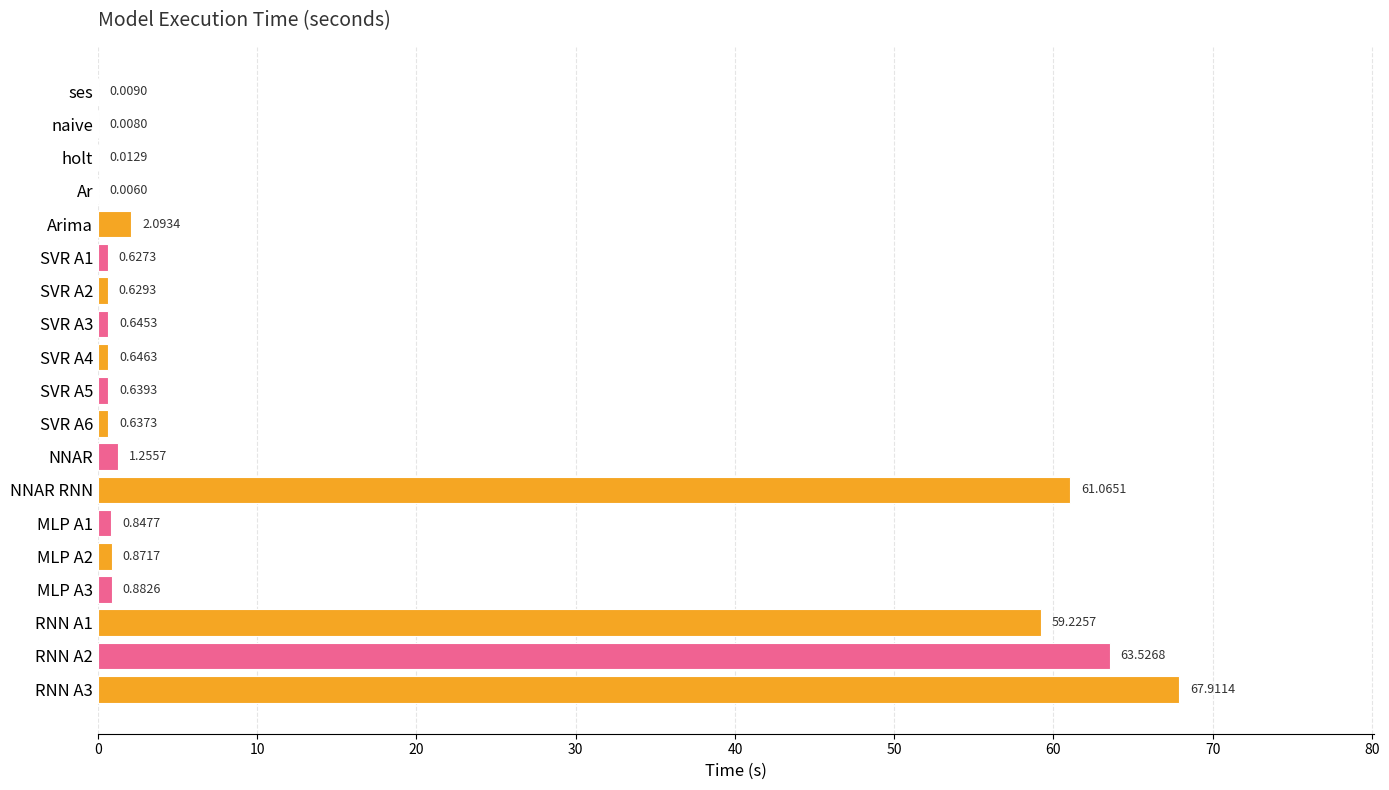

What is the sum of the values at SVR A1 and NNAR RNN?

61.7